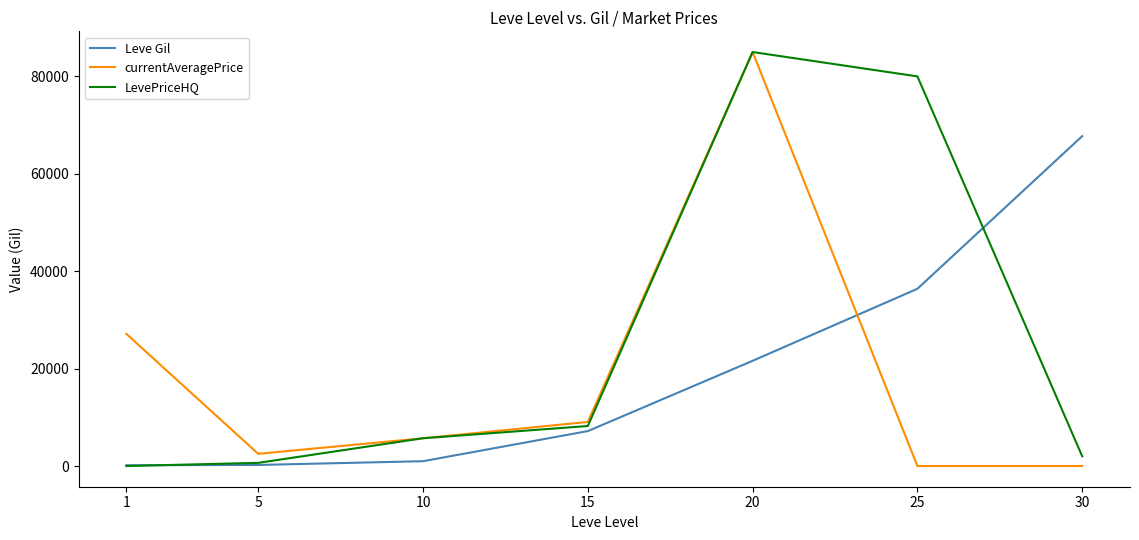

The LevePriceHQ series shows 2209 at 15. True or false?

False